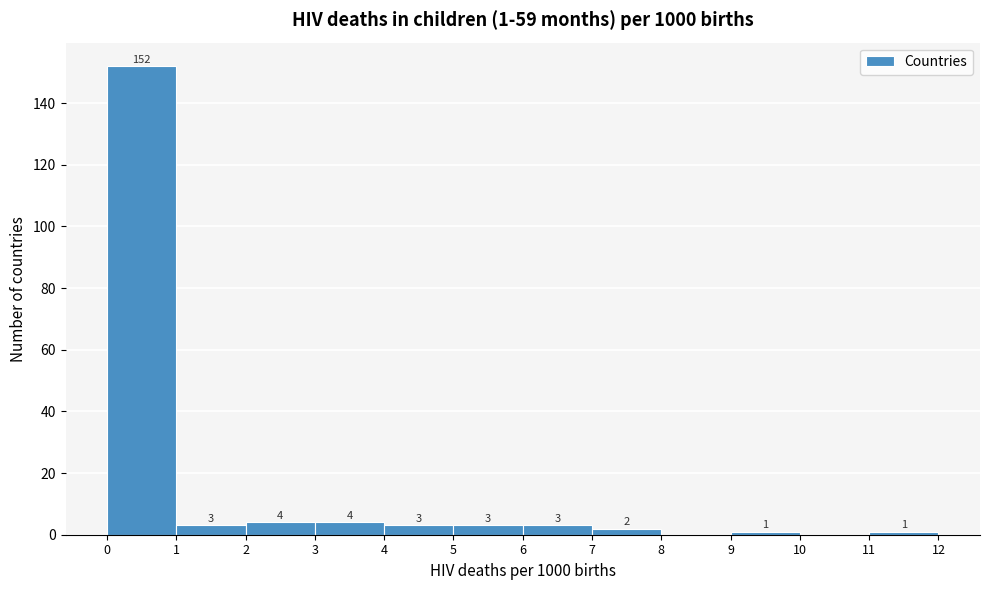

Which range on the x-axis has the tallest bar?

0 to 1